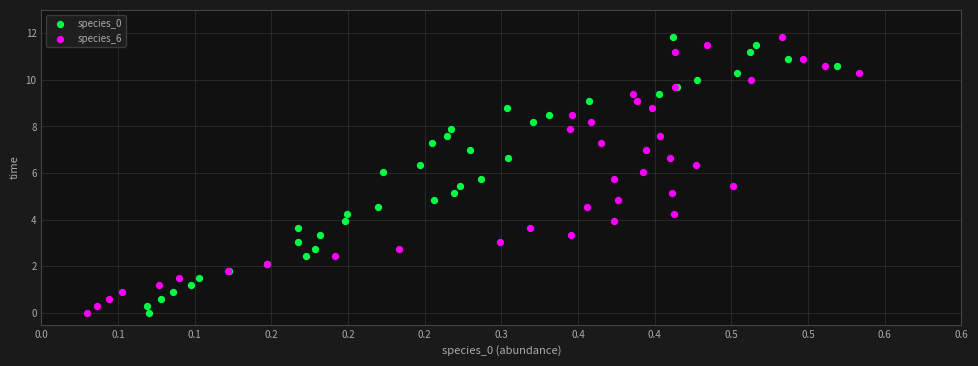

What are all the series names shown in the legend?

species_0, species_6